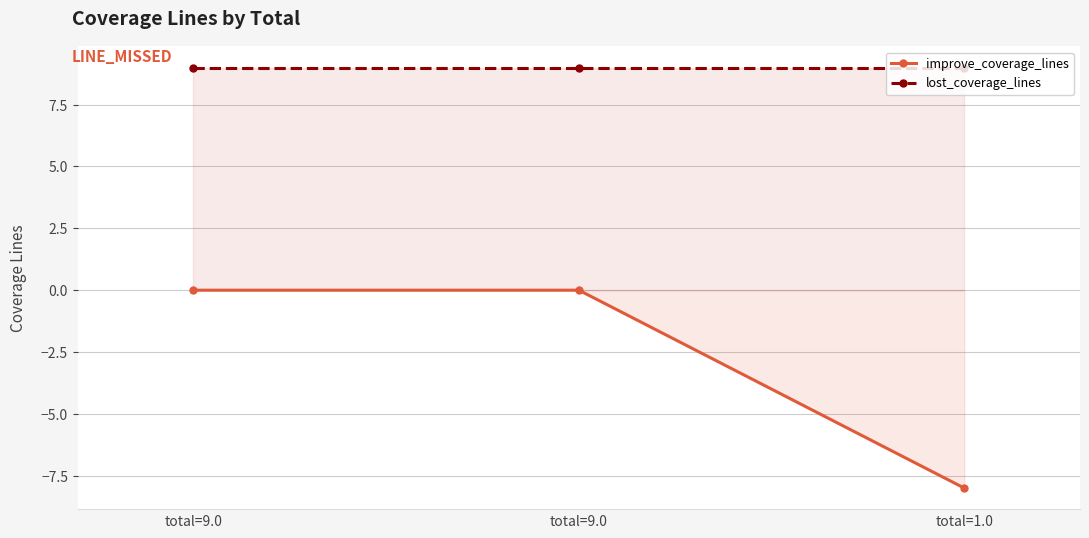

At which label does lost_coverage_lines reach its minimum?

total=9.0